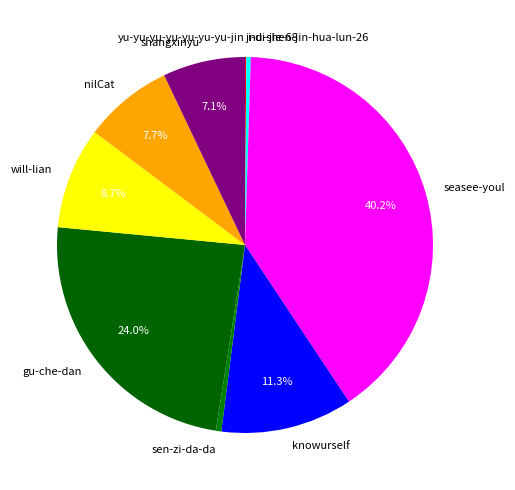

Does any single category account for the majority?

No